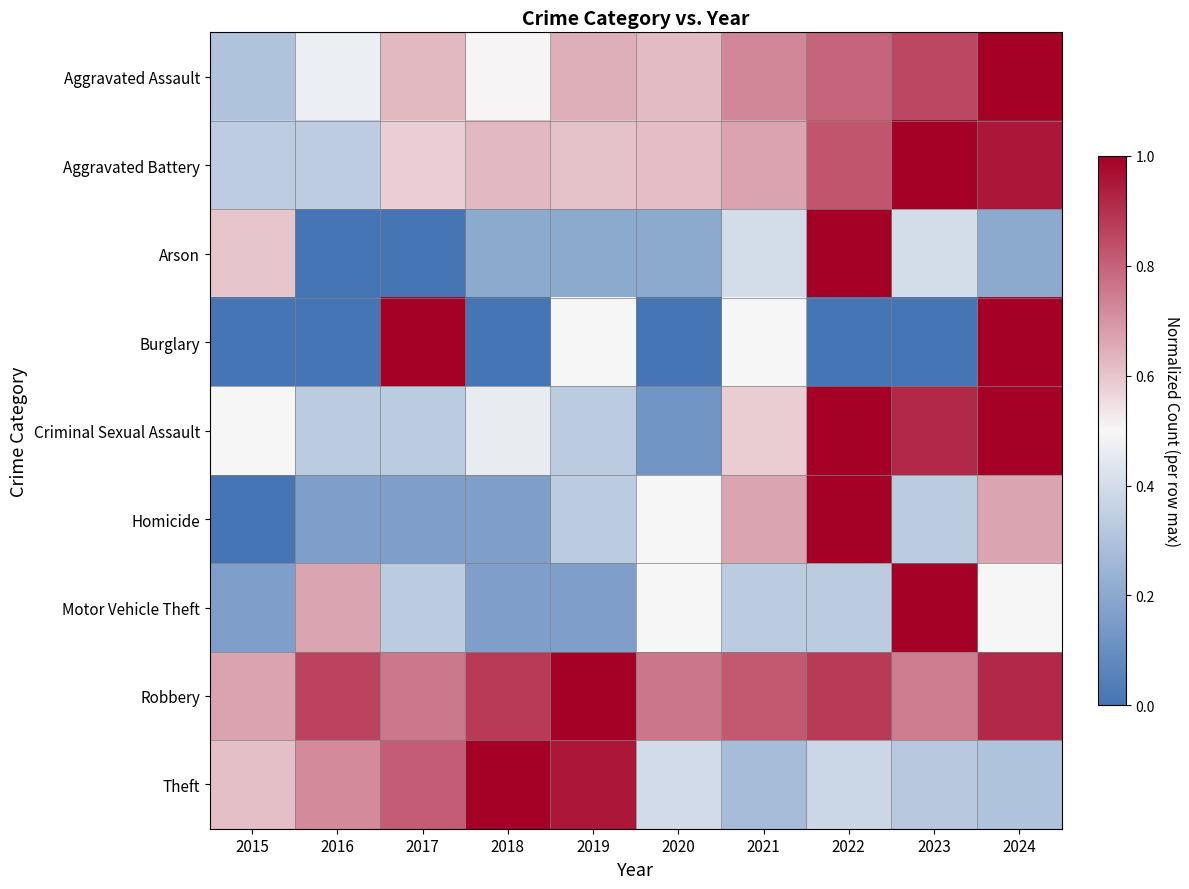

At which category does the chart reach its peak across all series?

2024